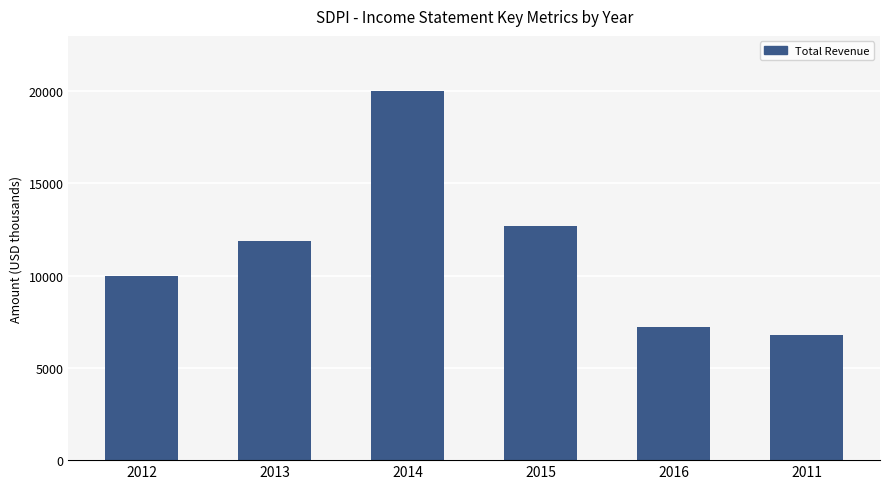

What is the difference between the maximum and minimum values?

13200